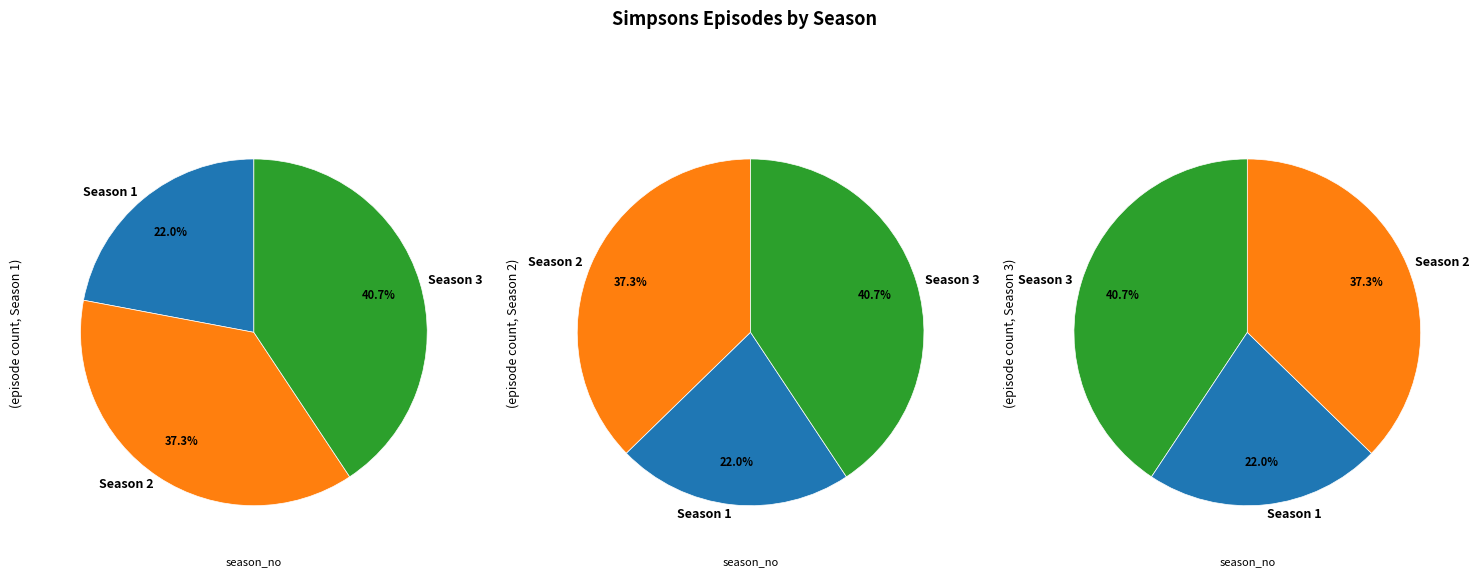

True or false: Season 3 accounts for 50% of the total.

False